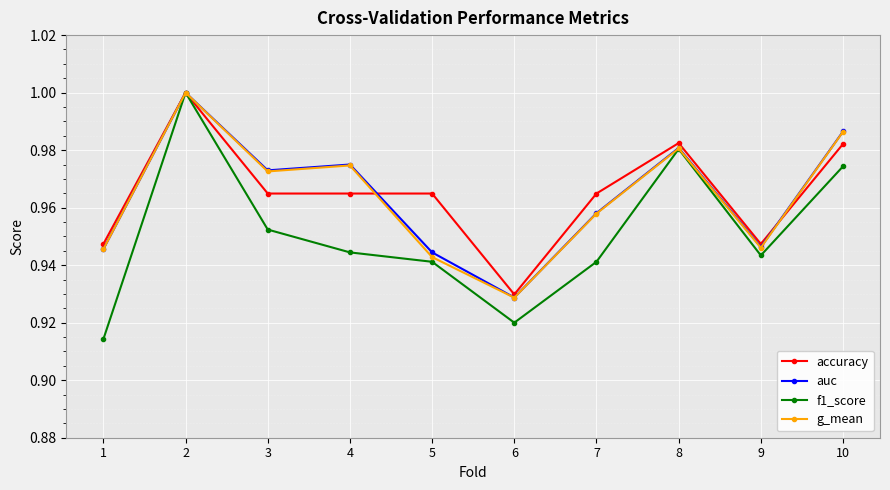

Which series changed the most between 2 and 6?

f1_score